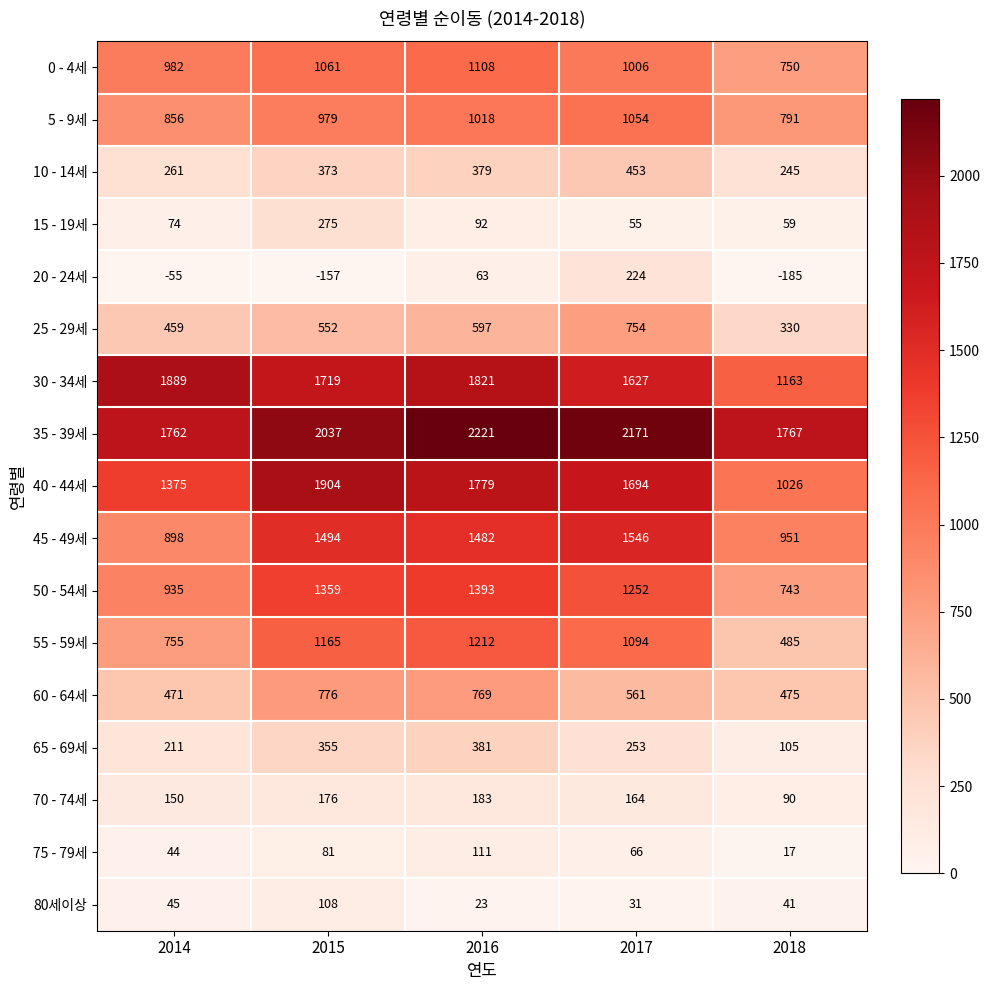

Where does the 75 - 79세 series first go above 66?

2015